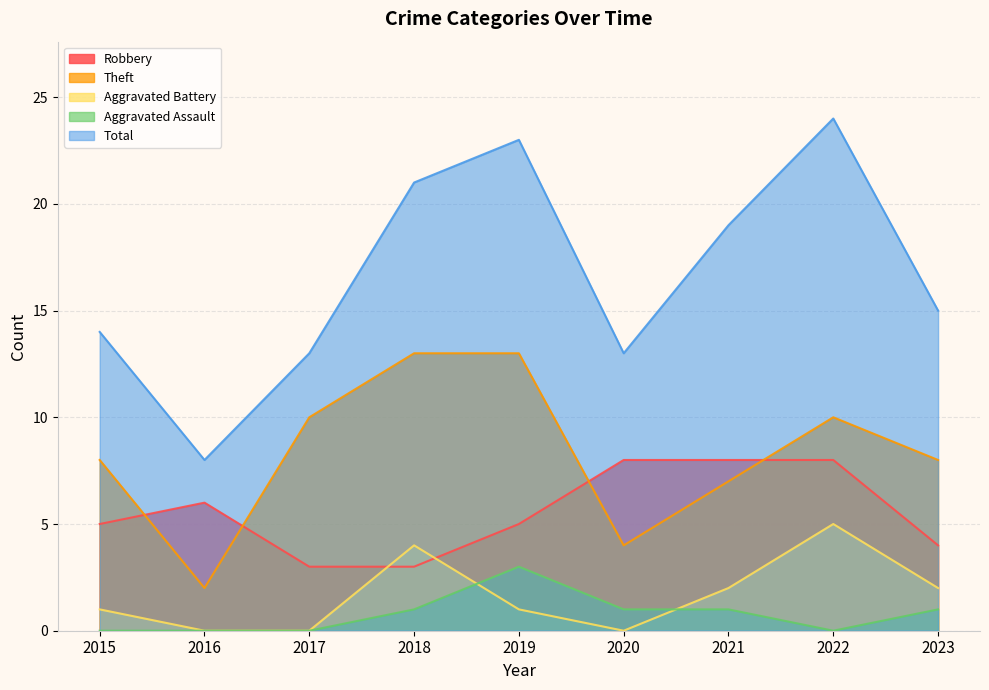

Rank the categories by Aggravated Battery value from highest to lowest.

2022, 2018, 2021, 2023, 2015, 2019, 2016, 2017, 2020